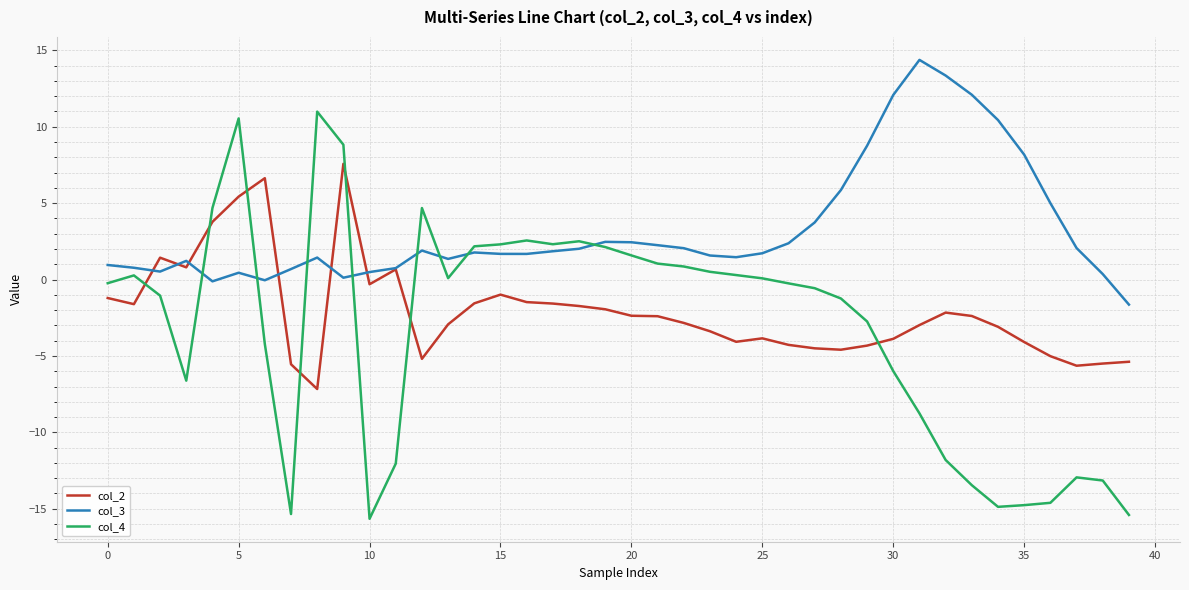

What is the maximum value shown in the chart?

14.4